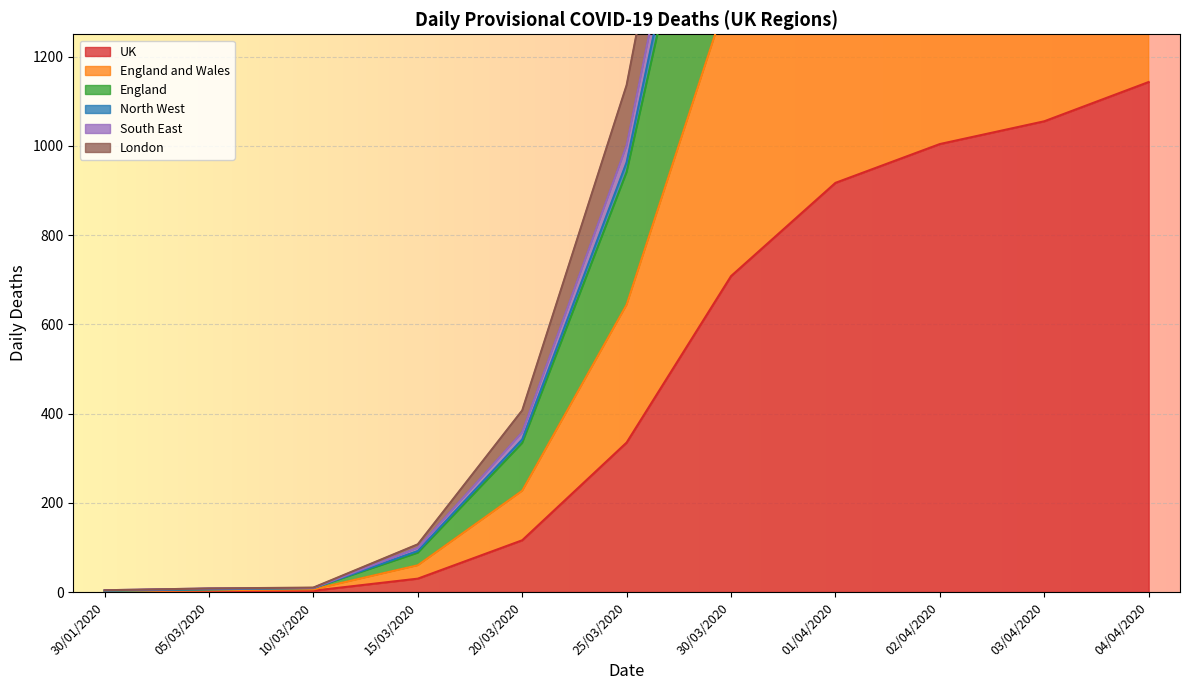

How many lines are shown in the chart?

6